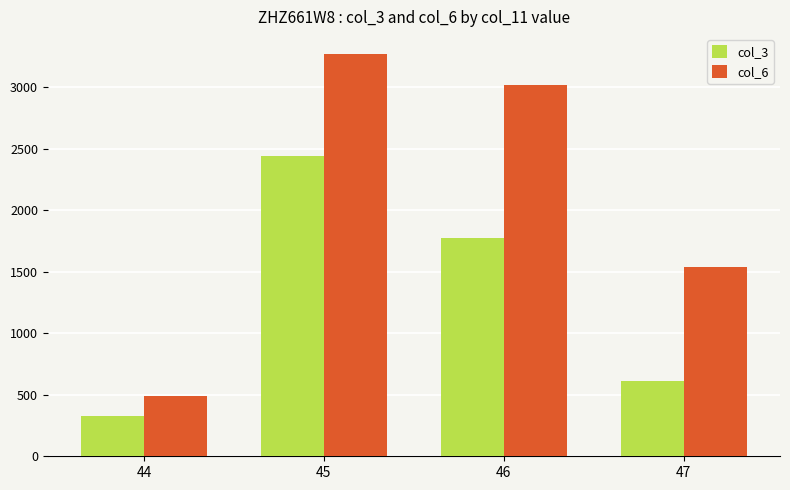

True or false: col_6 has a value of 3270.2 at 45.

True